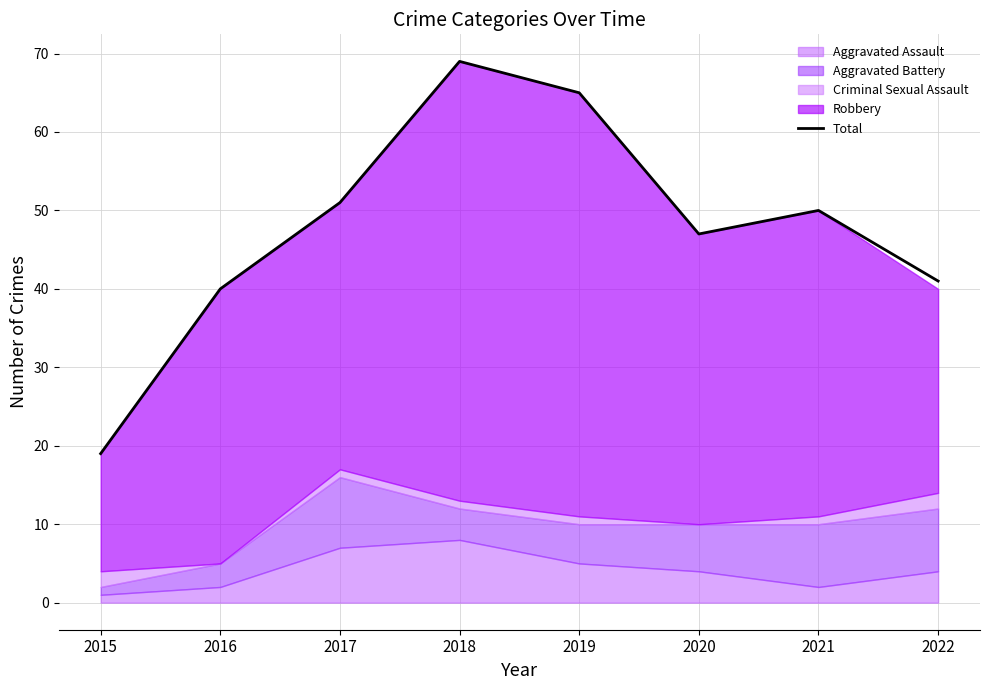

Reading right to left, extract all data points from this chart.

2022=41	2021=50	2020=47	2019=65	2018=69	2017=51	2016=40	2015=19